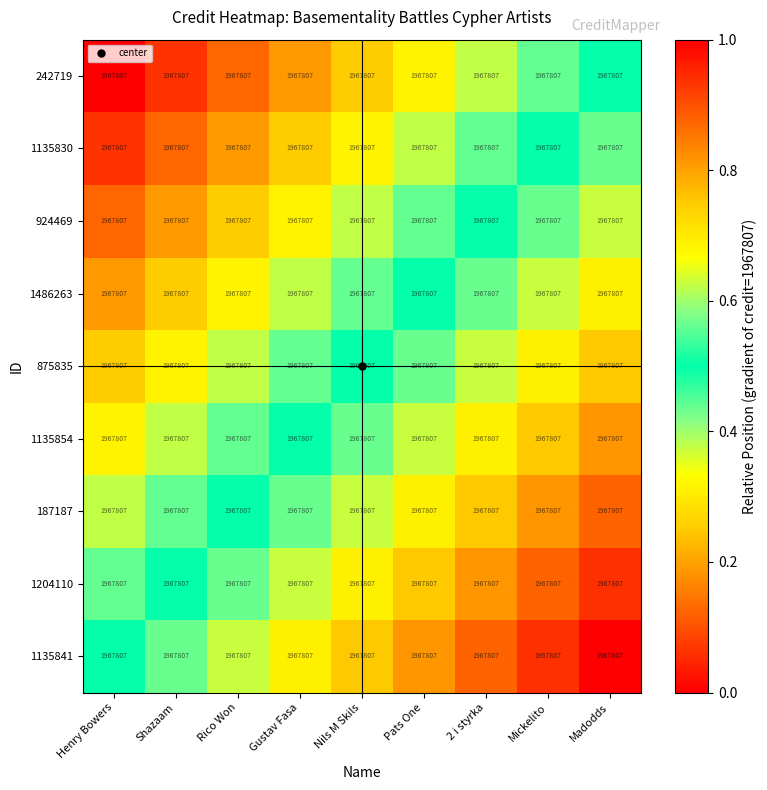

Is it true that 875835 equals 0.2 at Henry Bowers?

True